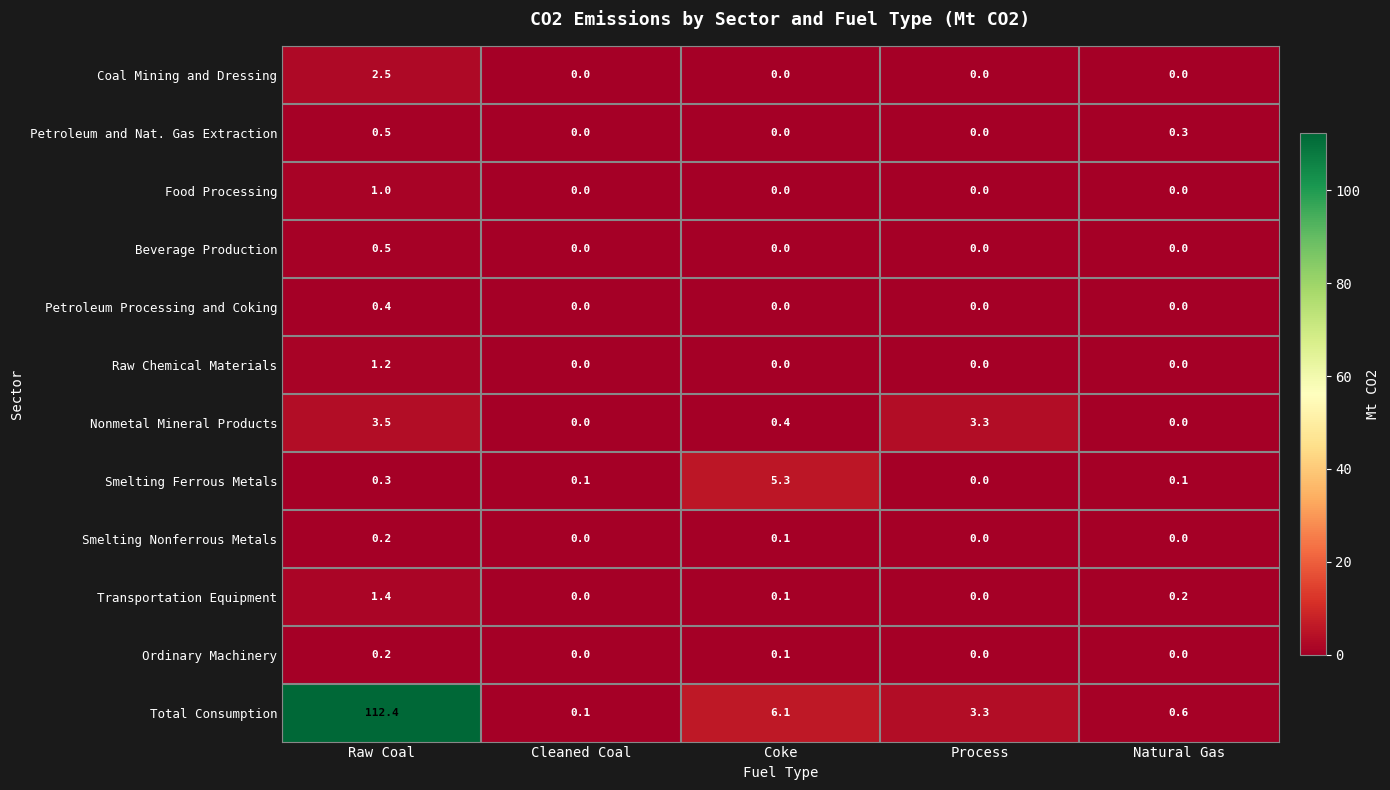

What is the maximum value for Smelting Ferrous Metals?

5.3